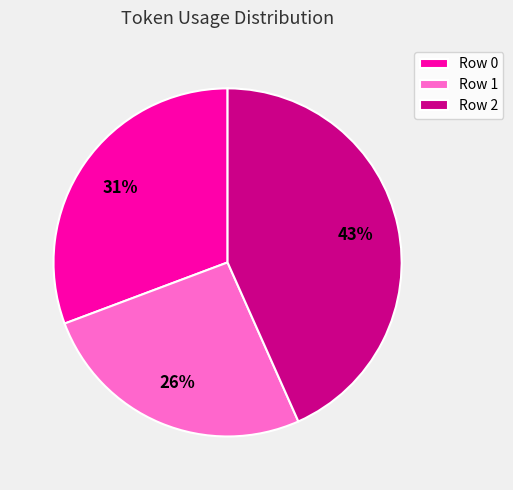

Approximately how many times larger is the value at Row 0 compared to Row 1?

1.2